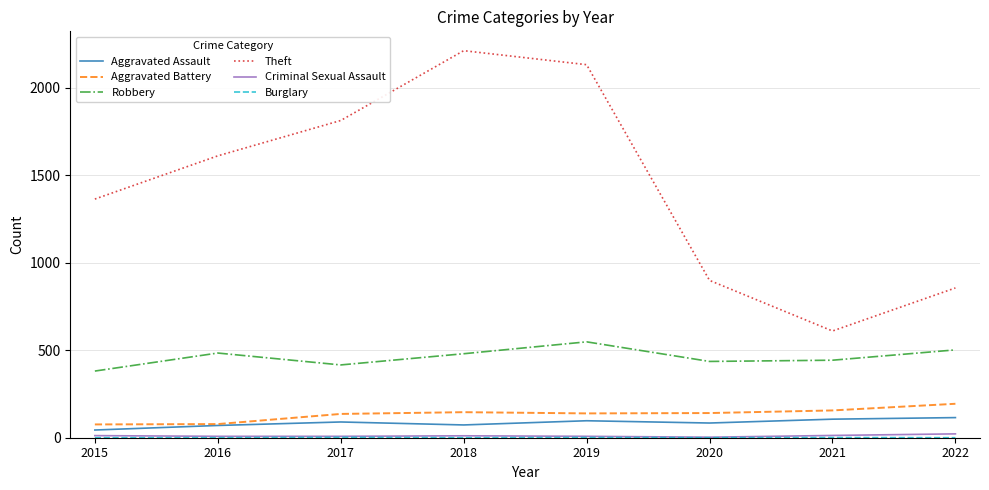

The Robbery series shows 416 at 2017. True or false?

True